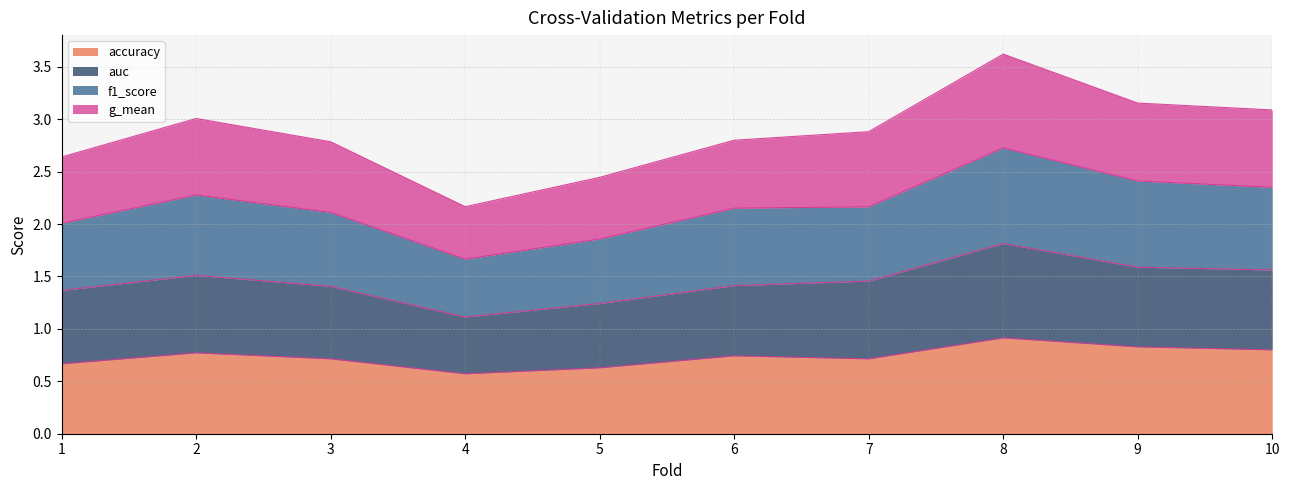

How many lines are shown in the chart?

4